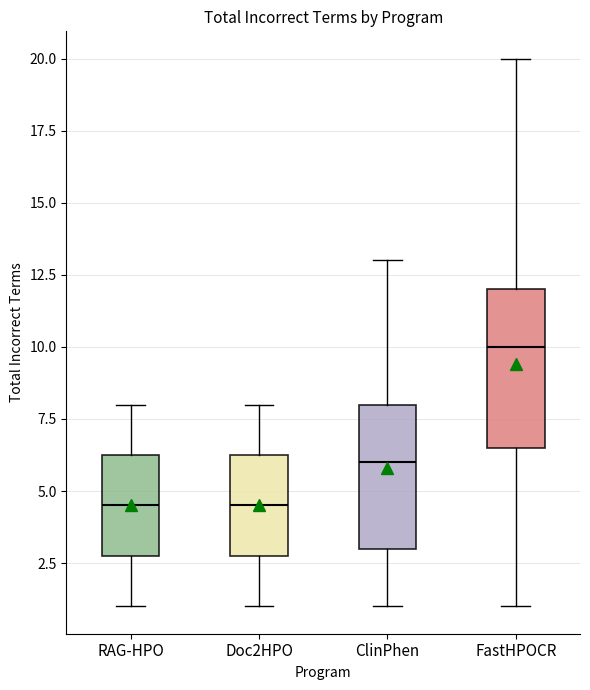

Reading left to right, read every box against the y-axis: the position of its median line, the range the box covers, and the ends of its whiskers. The values are not printed on the chart, so give them approximately, as read against the axis.

RAG-HPO: median 4.5, box 3.0 to 6.5, whiskers 1.0 to 8.0
Doc2HPO: median 4.5, box 3.0 to 6.5, whiskers 1.0 to 8.0
ClinPhen: median 6.0, box 3.0 to 8.0, whiskers 1.0 to 13.0
FastHPOCR: median 10.0, box 6.5 to 12.0, whiskers 1.0 to 20.0